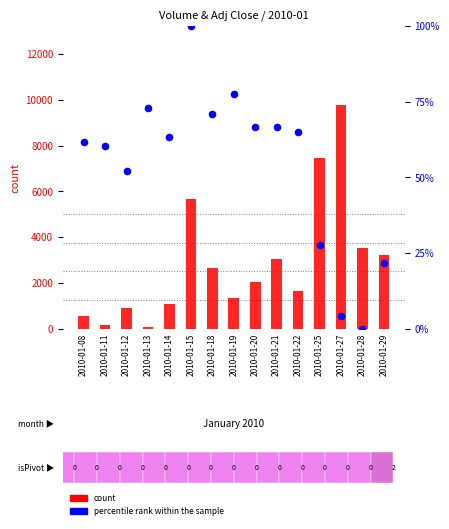

At which category is the sum across all series the highest?

2010-01-27